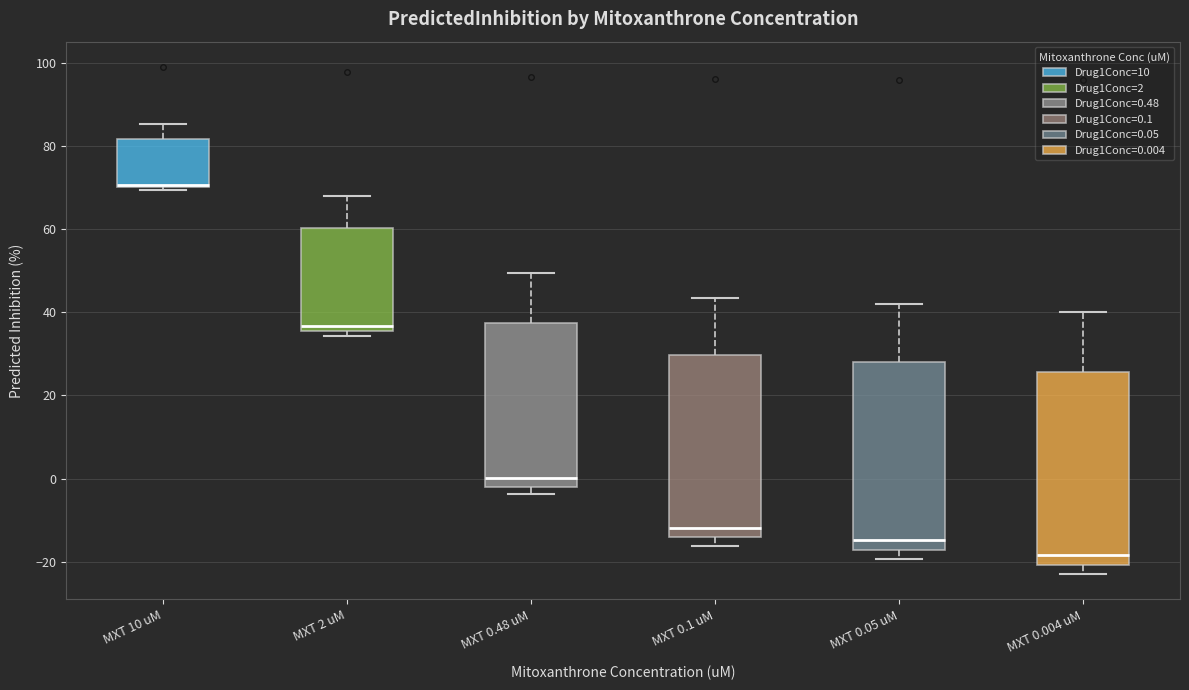

Reading left to right, transcribe this box plot: for each box, give where its median line is, the range the box spans, and where its two whiskers end, as read against the y-axis. The values are not printed on the chart, so give them approximately, as read against the axis.

MXT 10 uM: median 70 (just above the box's lower edge), box 70 to 82, whiskers 70 to 86
MXT 2 uM: median 36 (just above the box's lower edge), box 36 to 60, whiskers 34 to 68
MXT 0.48 uM: median 0, box -2 to 38, whiskers -4 to 50
MXT 0.1 uM: median -12, box -14 to 30, whiskers -16 to 44
MXT 0.05 uM: median -14, box -18 to 28, whiskers -20 to 42
MXT 0.004 uM: median -18, box -20 to 26, whiskers -22 to 40